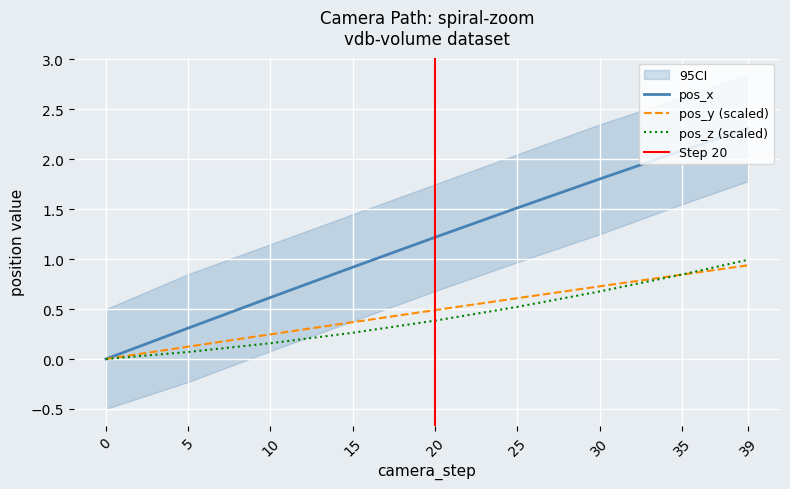

True or false: pos_z has a value of 0.3 at 15.

True